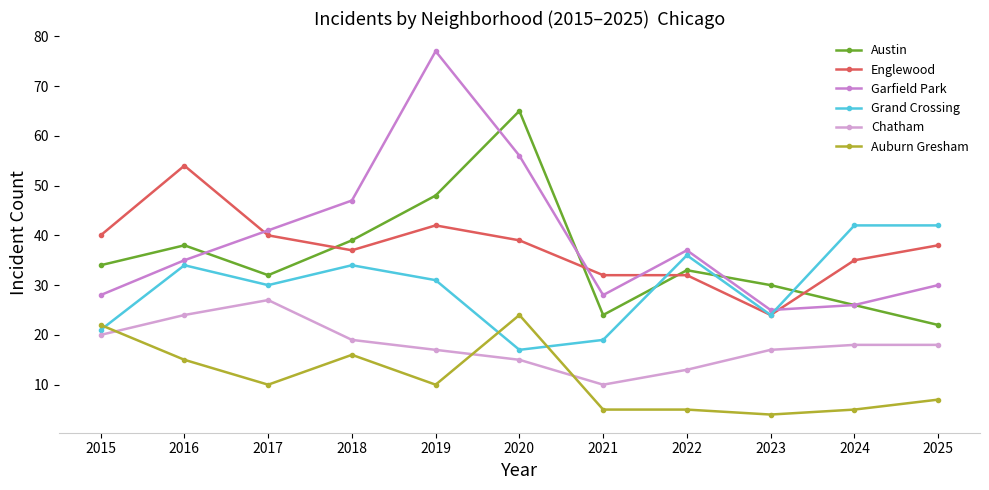

How many times do Austin and Englewood cross each other?

4